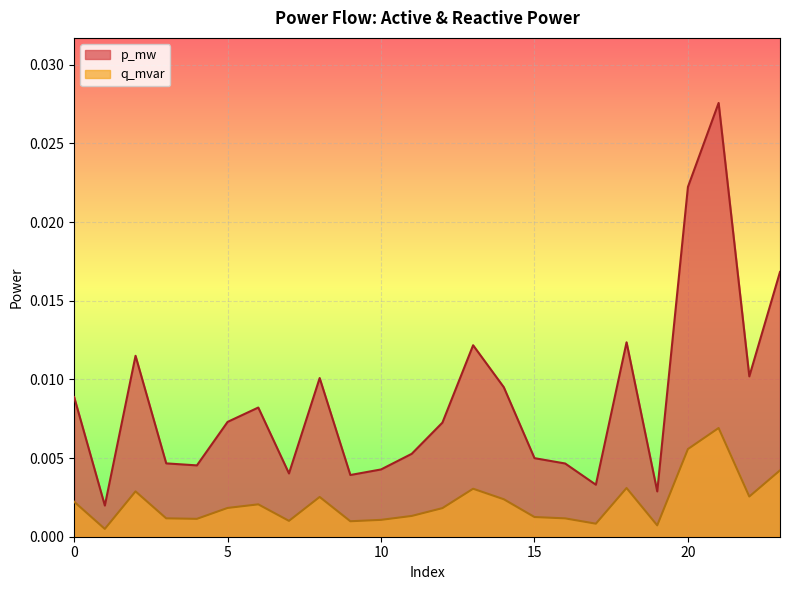

At which category does p_mw reach its first local valley?

1